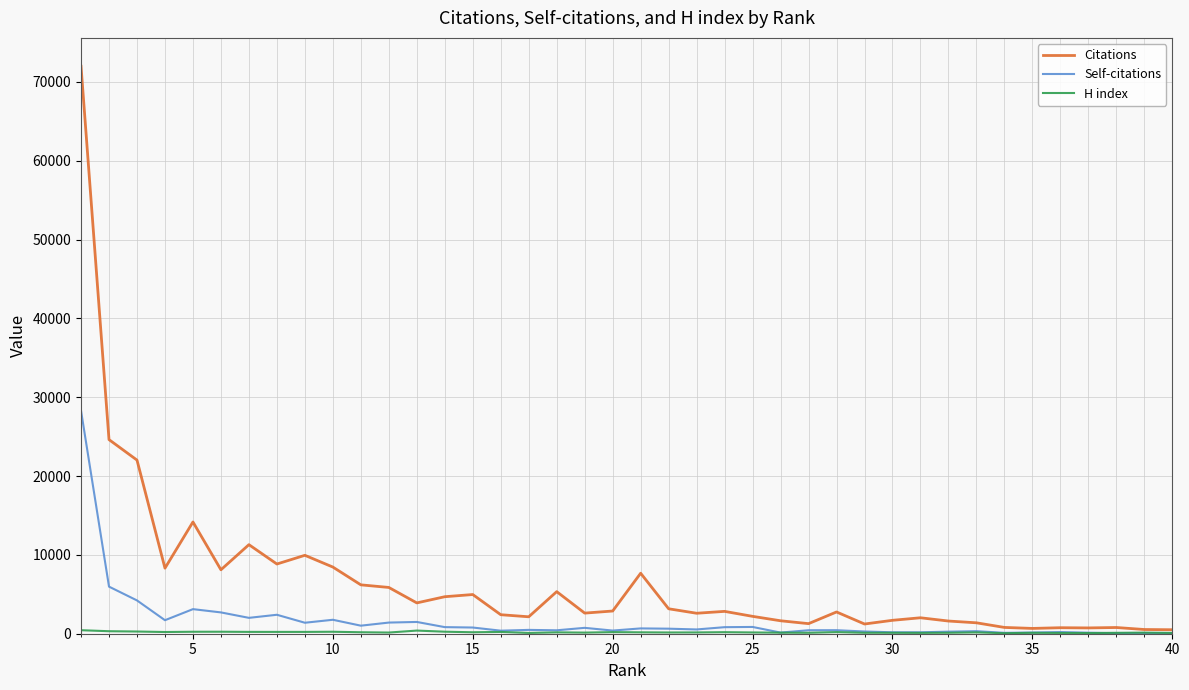

Count the number of categories in the chart.

40